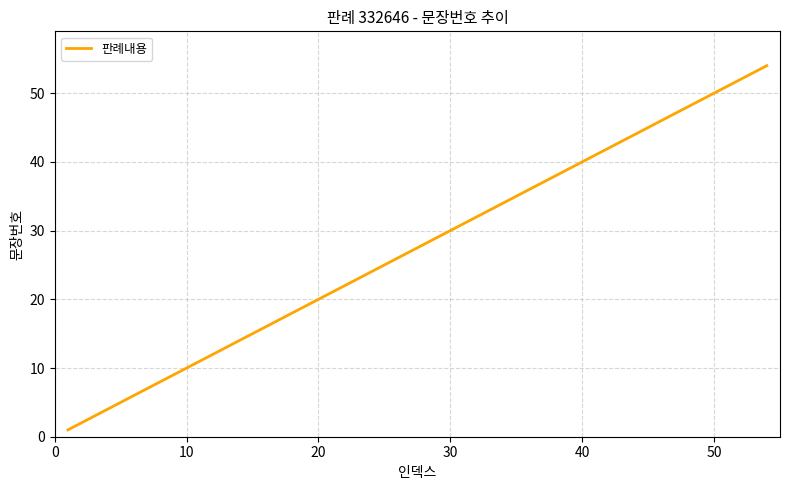

What is the greatest value displayed?

54